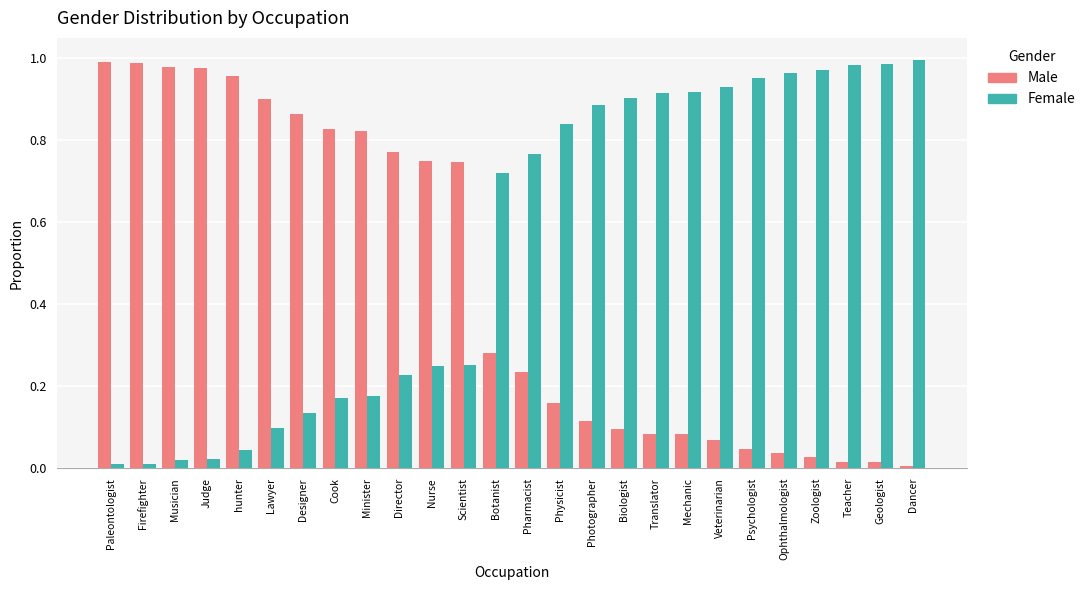

What is the label of the 26th bar from the left?

Dancer